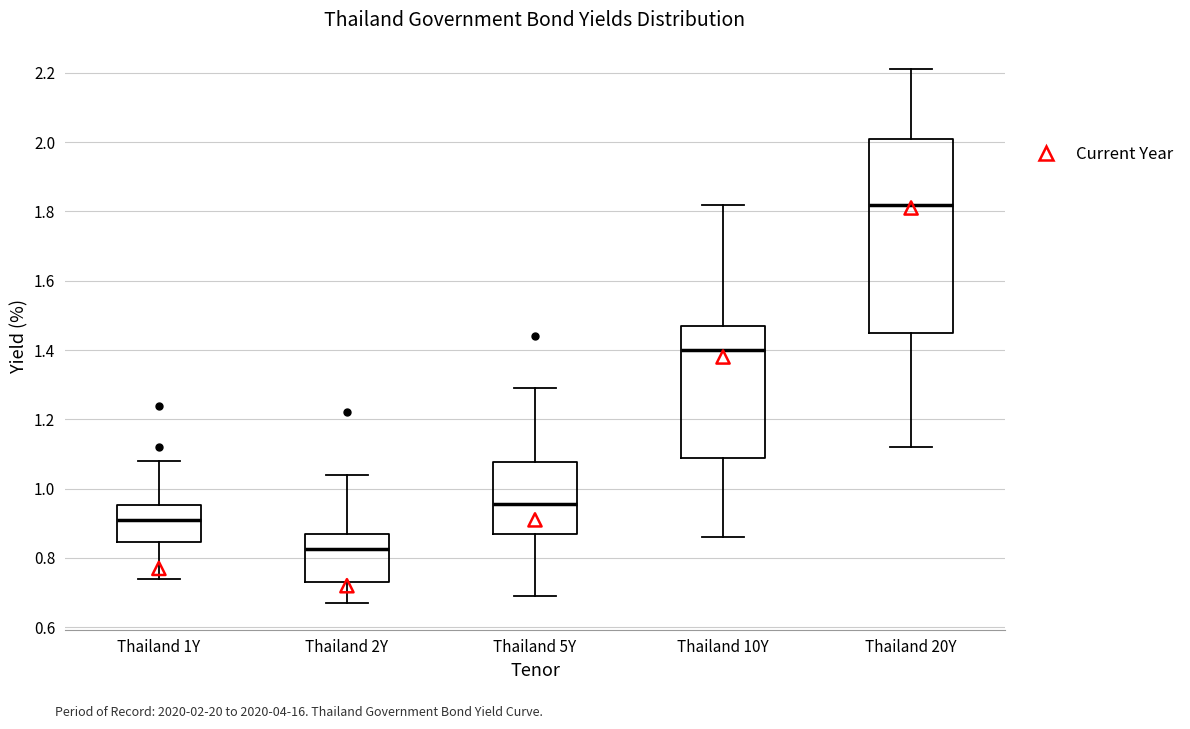

Where does the median line of the box for Thailand 1Y sit on the y-axis? The values are not printed on the chart, so give them approximately, as read against the axis.

0.92